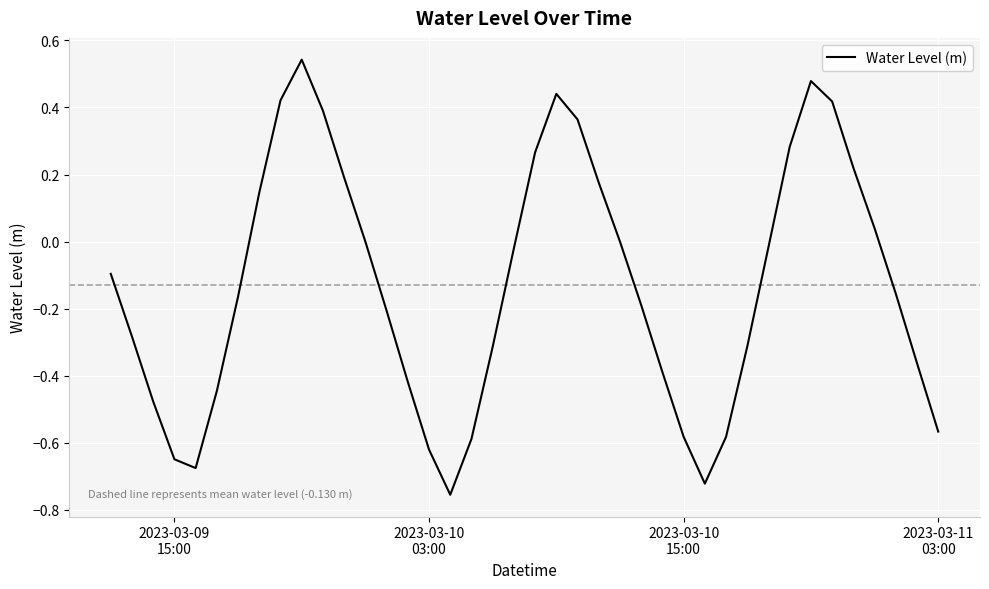

What is the difference between the maximum and minimum values?

1.3